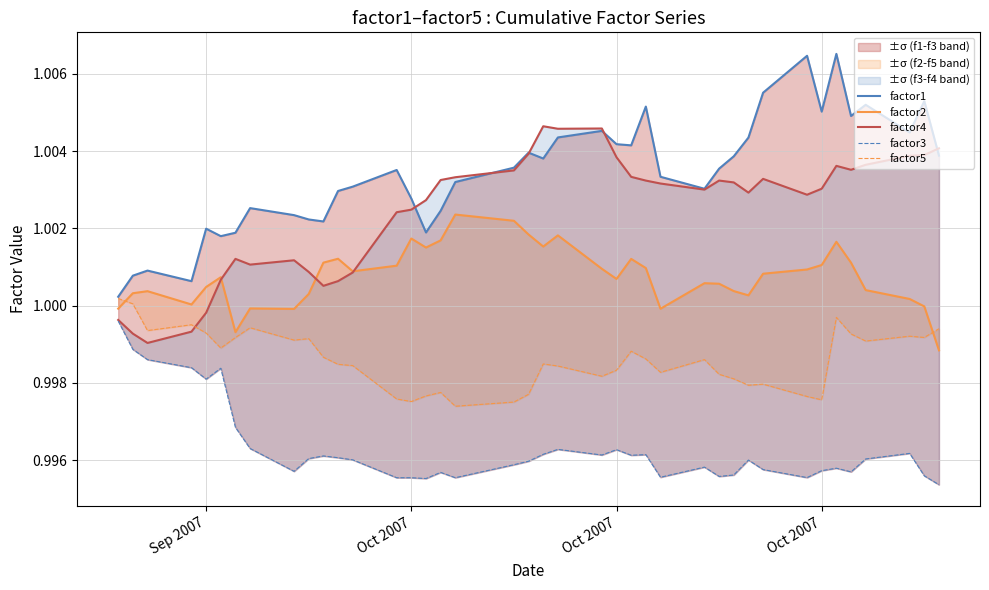

Reading left to right, what are all the values shown in this chart?

factor1: 1.0	1.0	1.0	1.0	1.0	1.0	1.0	1.0	1.0	1.0	1.0	1.0	1.0	1.0	1.0	1.0	1.0	1.0	1.0	1.0	1.0	1.0	1.0	1.0	1.0	1.0	1.0	1.0	1.0	1.0	1.0	1.0	1.0	1.0	1.0	1.0	1.0	1.0	1.0	1.0
factor2: 1.0	1.0	1.0	1.0	1.0	1.0	1.0	1.0	1.0	1.0	1.0	1.0	1.0	1.0	1.0	1.0	1.0	1.0	1.0	1.0	1.0	1.0	1.0	1.0	1.0	1.0	1.0	1.0	1.0	1.0	1.0	1.0	1.0	1.0	1.0	1.0	1.0	1.0	1.0	1.0
factor4: 1.0	1.0	1.0	1.0	1.0	1.0	1.0	1.0	1.0	1.0	1.0	1.0	1.0	1.0	1.0	1.0	1.0	1.0	1.0	1.0	1.0	1.0	1.0	1.0	1.0	1.0	1.0	1.0	1.0	1.0	1.0	1.0	1.0	1.0	1.0	1.0	1.0	1.0	1.0	1.0
factor3: 1.0	1.0	1.0	1.0	1.0	1.0	1.0	1.0	1.0	1.0	1.0	1.0	1.0	1.0	1.0	1.0	1.0	1.0	1.0	1.0	1.0	1.0	1.0	1.0	1.0	1.0	1.0	1.0	1.0	1.0	1.0	1.0	1.0	1.0	1.0	1.0	1.0	1.0	1.0	1.0
factor5: 1.0	1.0	1.0	1.0	1.0	1.0	1.0	1.0	1.0	1.0	1.0	1.0	1.0	1.0	1.0	1.0	1.0	1.0	1.0	1.0	1.0	1.0	1.0	1.0	1.0	1.0	1.0	1.0	1.0	1.0	1.0	1.0	1.0	1.0	1.0	1.0	1.0	1.0	1.0	1.0